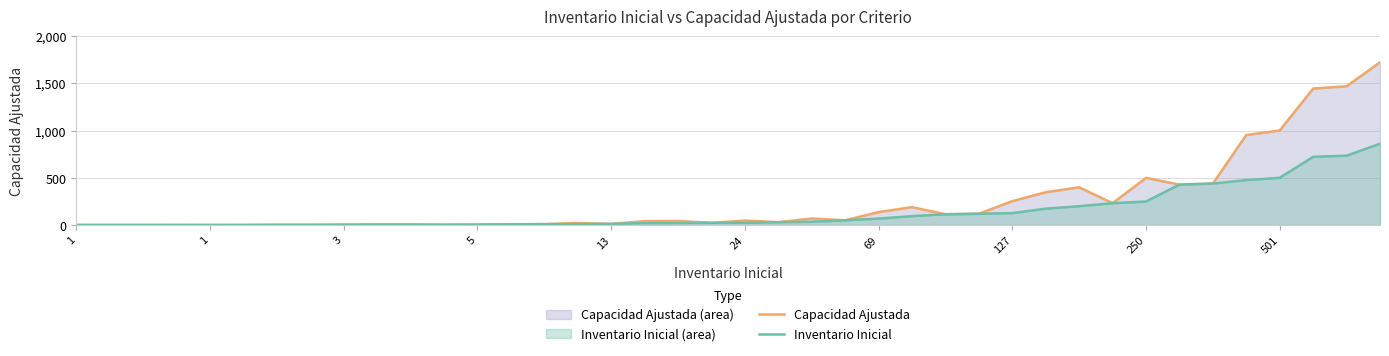

Is it true that Inventario Inicial equals 21 at 17?

True